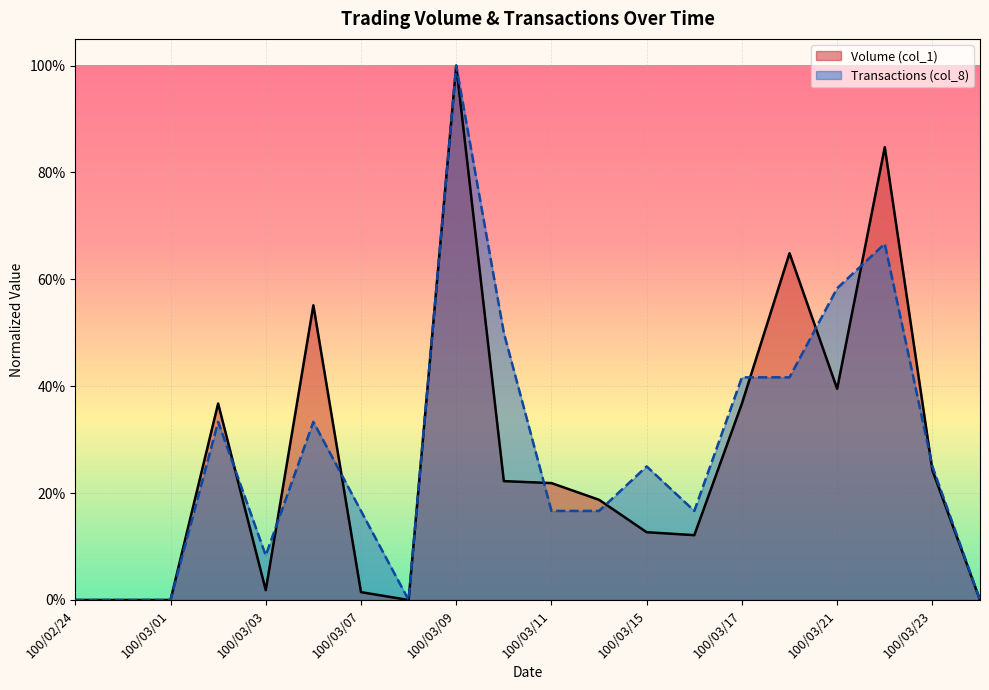

The Volume (col_1) series shows 0.1 at 100/03/21. True or false?

False